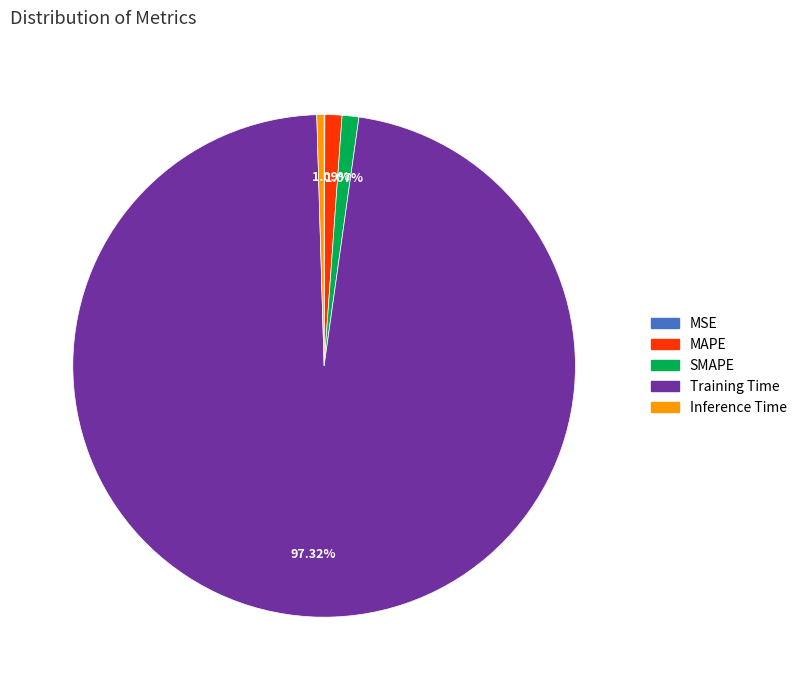

Is it true that MAPE is 11% of the pie?

False